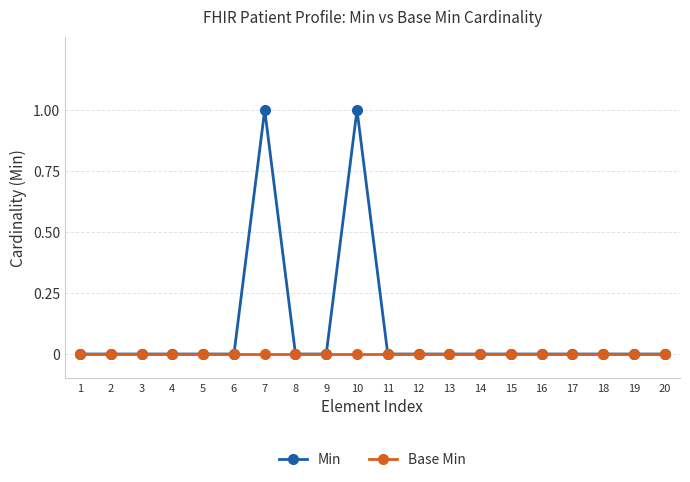

The value of Min at 4 is 0. True or false?

True